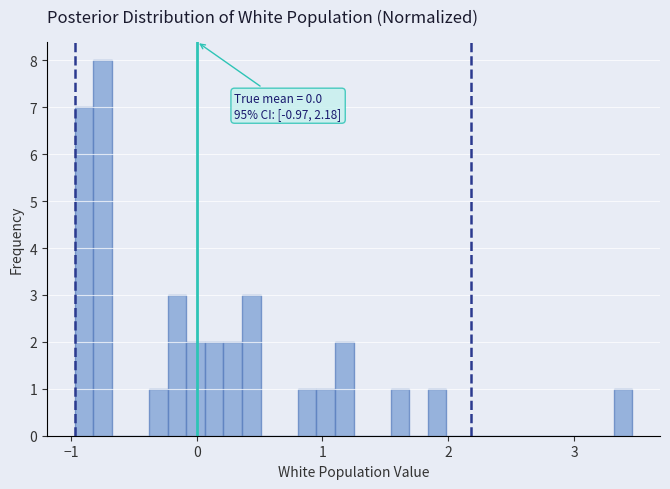

Read against the x-axis, roughly where is the centre of the tallest bar?

-0.7